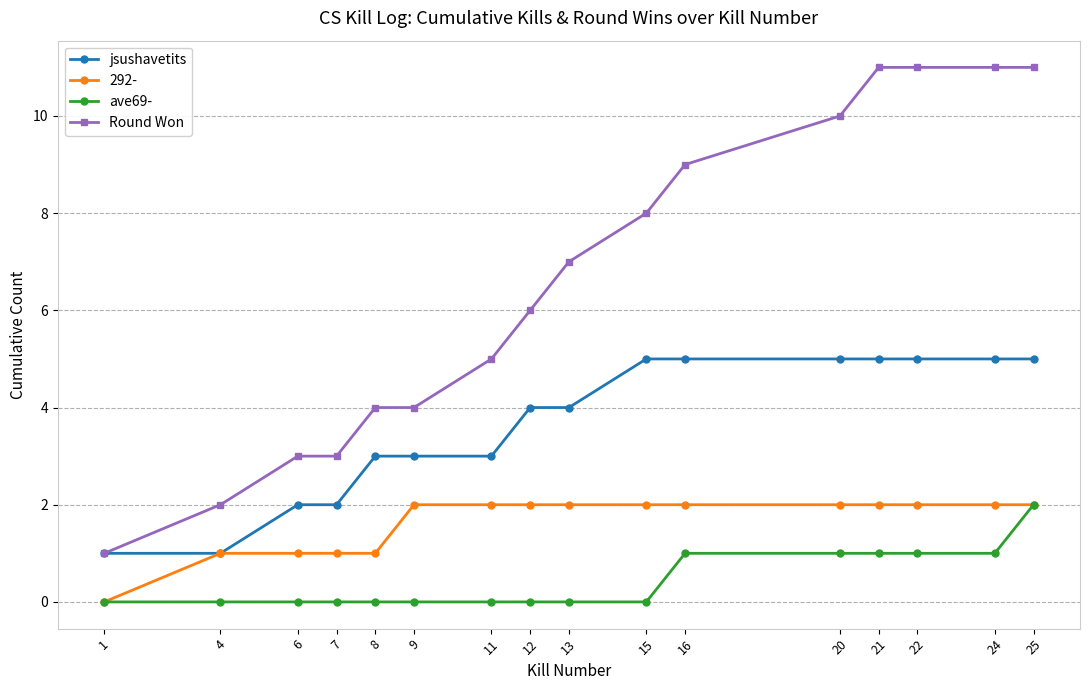

What is the greatest value displayed?

11